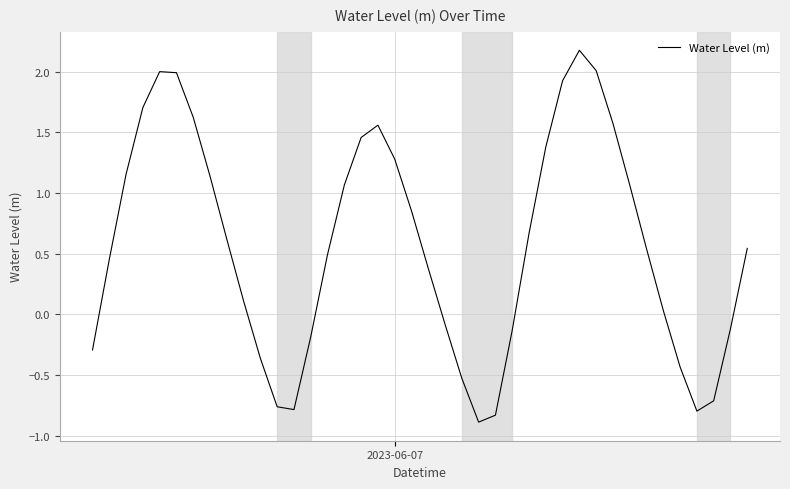

Reading left to right, transcribe all the data shown in this chart.

-0.3	0.5	1.2	1.7	2.0	2.0	1.6	1.1	0.6	0.1	-0.4	-0.8	-0.8	-0.2	0.5	1.1	1.5	1.6	1.3	0.9	0.4	-0.1	-0.5	-0.9	-0.8	-0.1	0.7	1.4	1.9	2.2	2.0	1.6	1.1	0.5	0.0	-0.4	-0.8	-0.7	-0.1	0.5